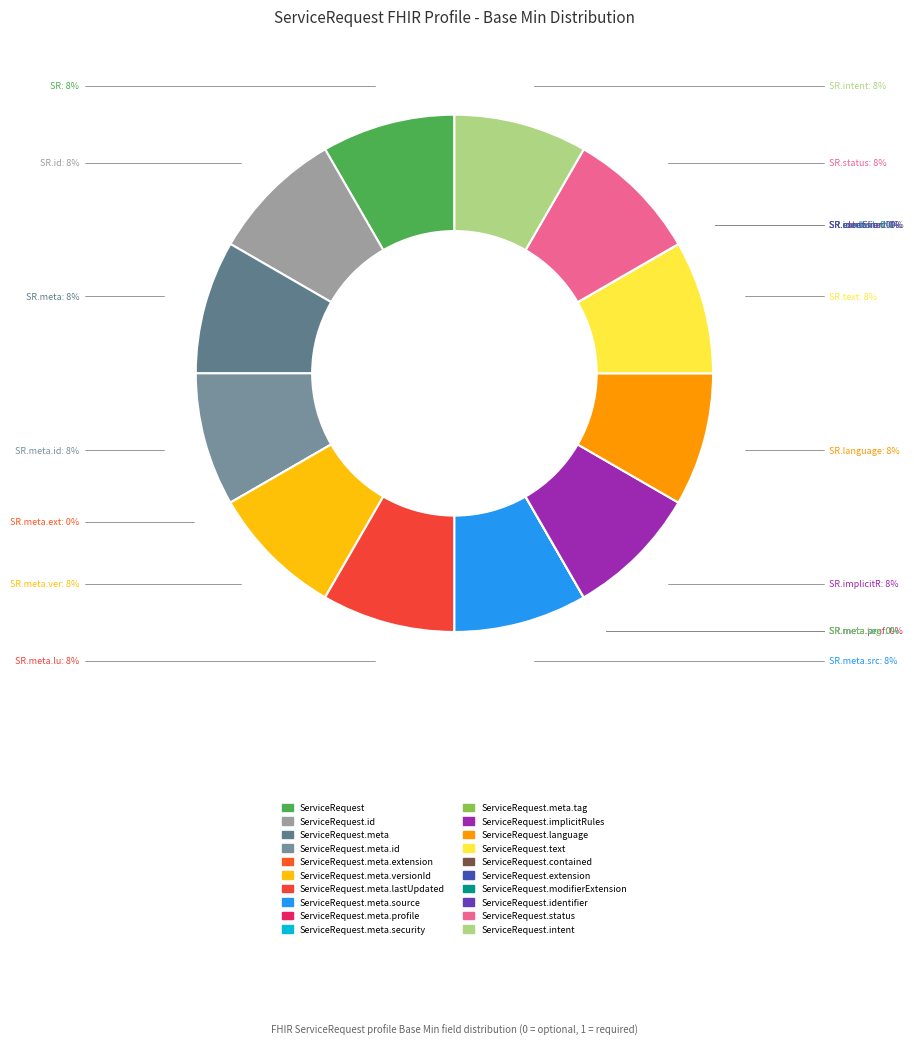

Is there any slice that represents more than half of the pie?

No